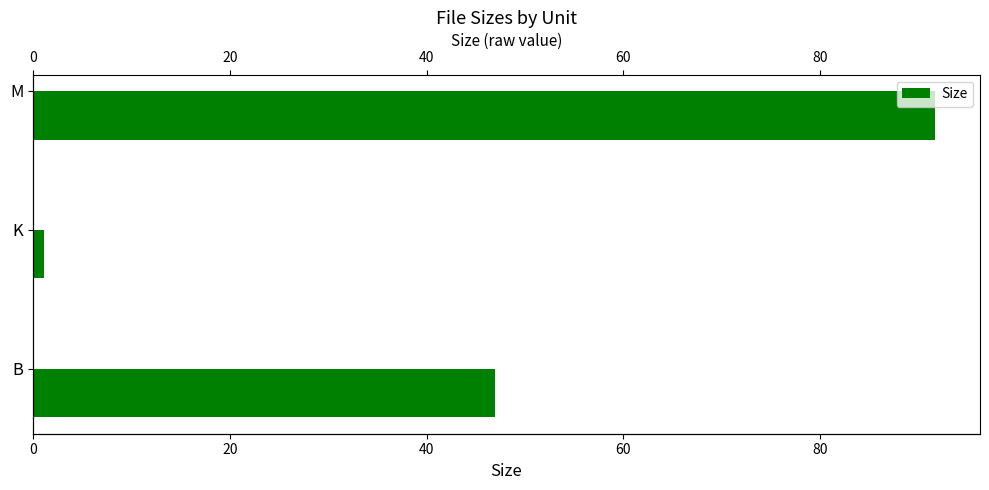

What is the minimum value shown in the chart?

1.1